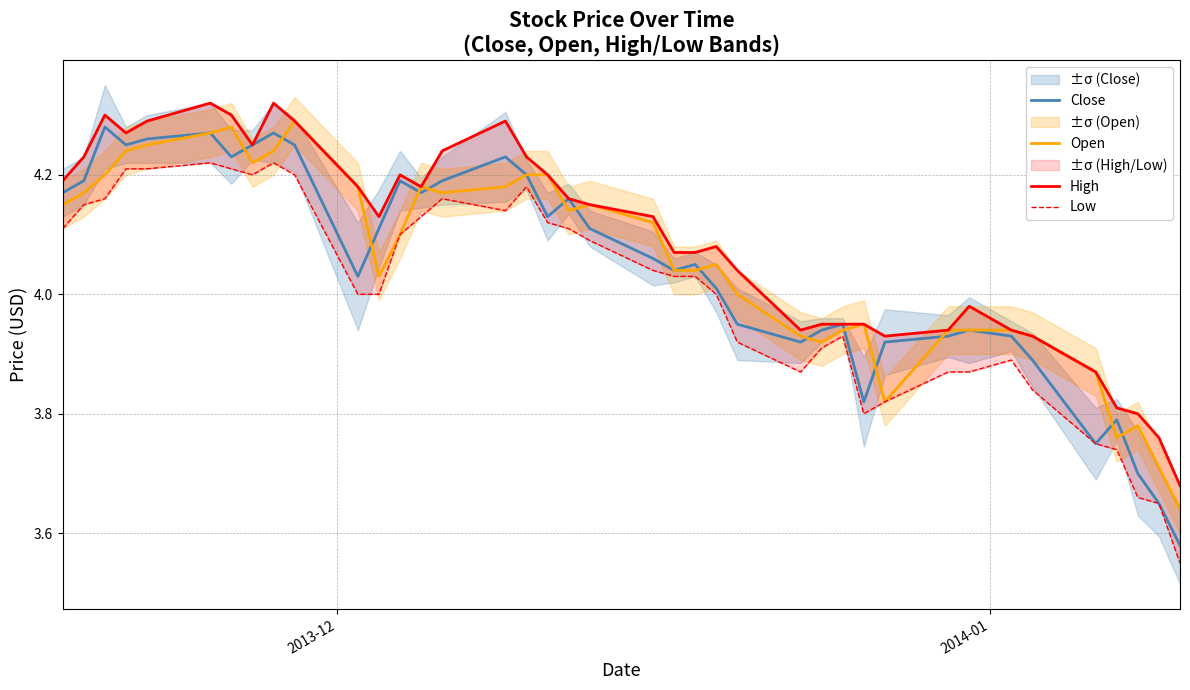

What is the difference between the maximum and second lowest values in the High series?

0.6